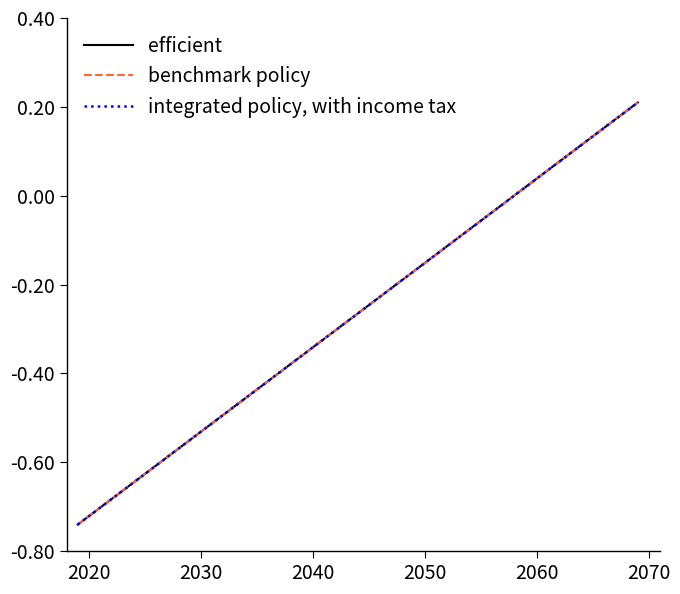

List the series in order of their peak value, lowest first.

integrated policy, with income tax, efficient, benchmark policy